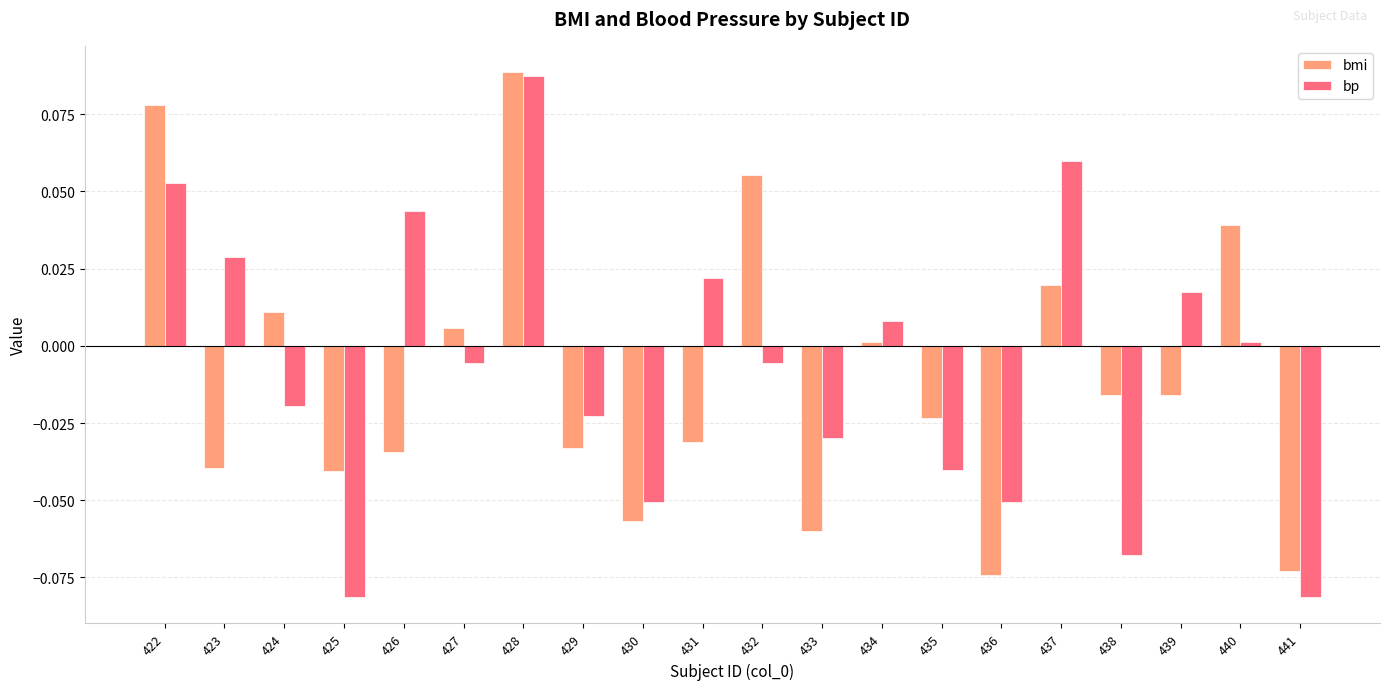

At which category does the chart reach its peak across all series?

428